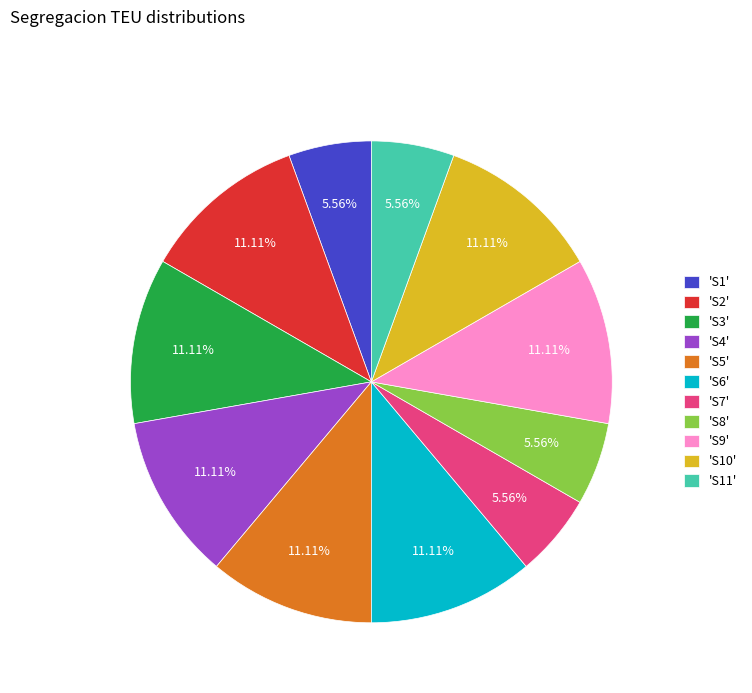

Do 'S1' and 'S10' together represent more than half of the pie?

No